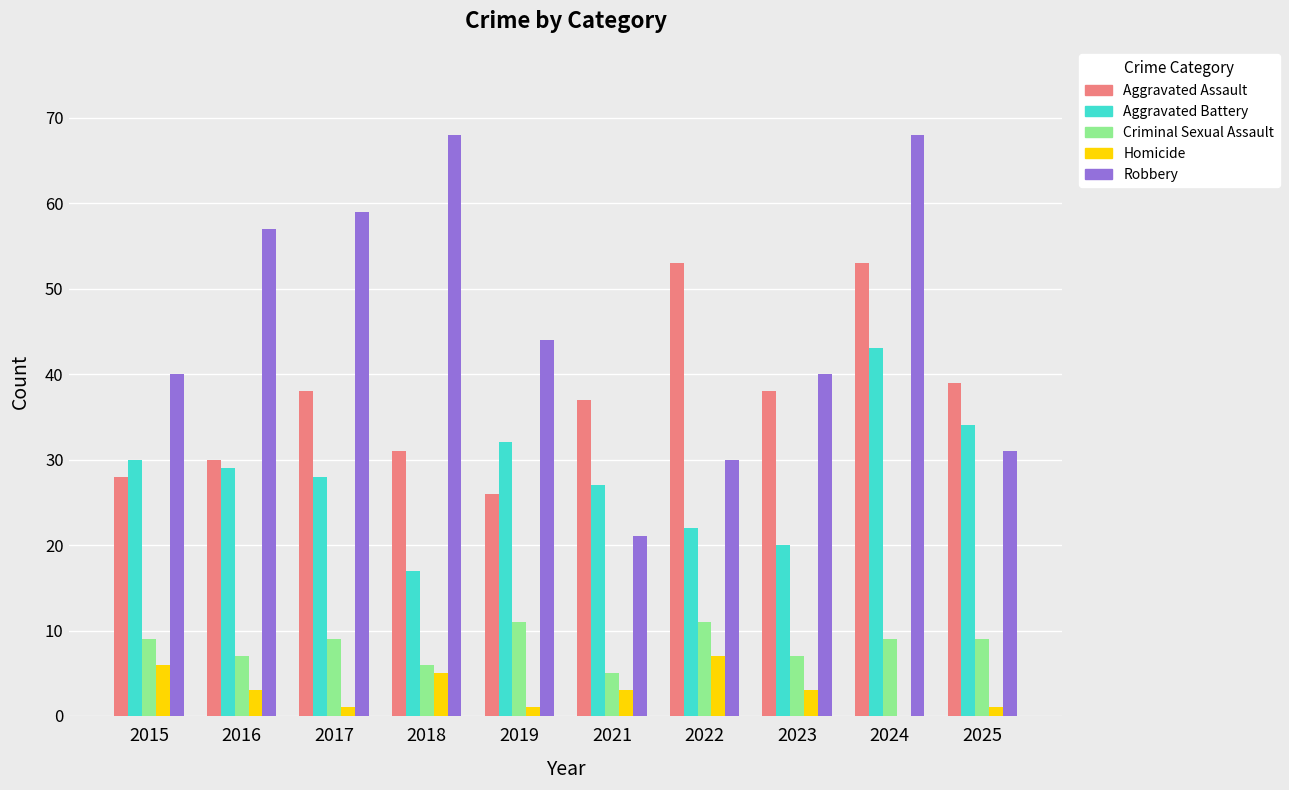

Is it true that Homicide equals 0 at 2024?

True